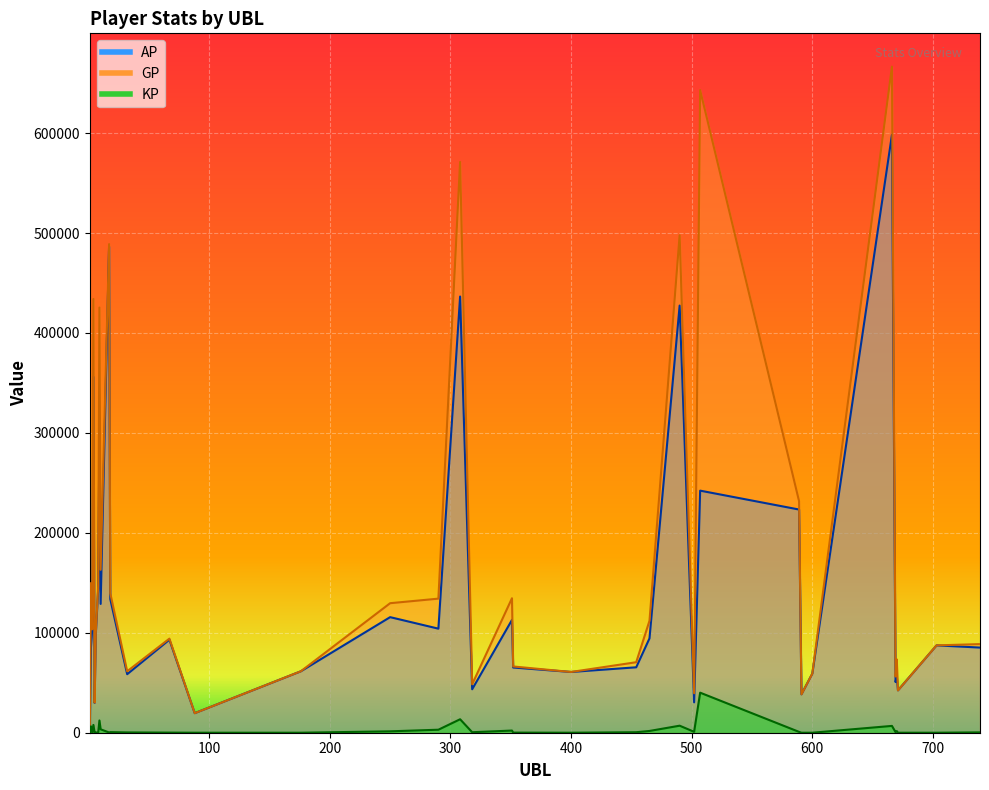

What is the maximum value for KP?

40079.6